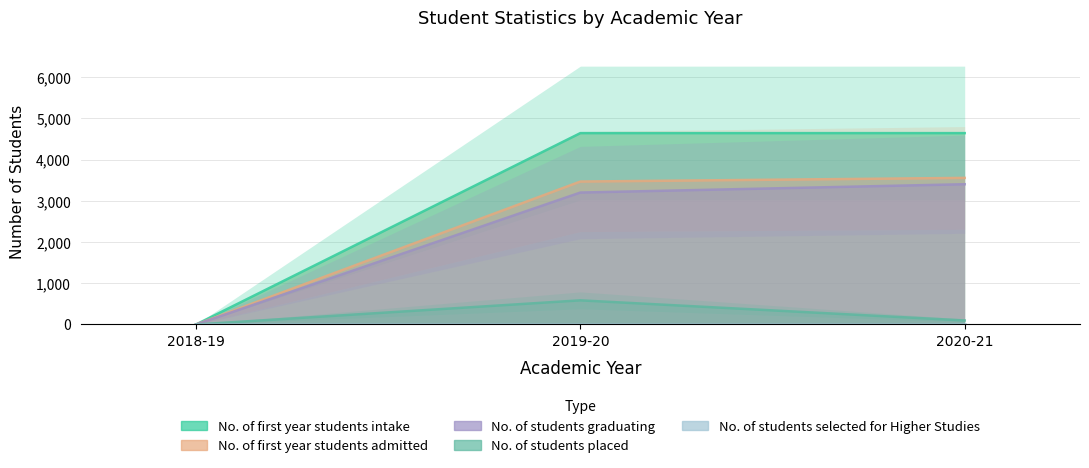

The value of No. of students placed at 2018-19 is 0. True or false?

True